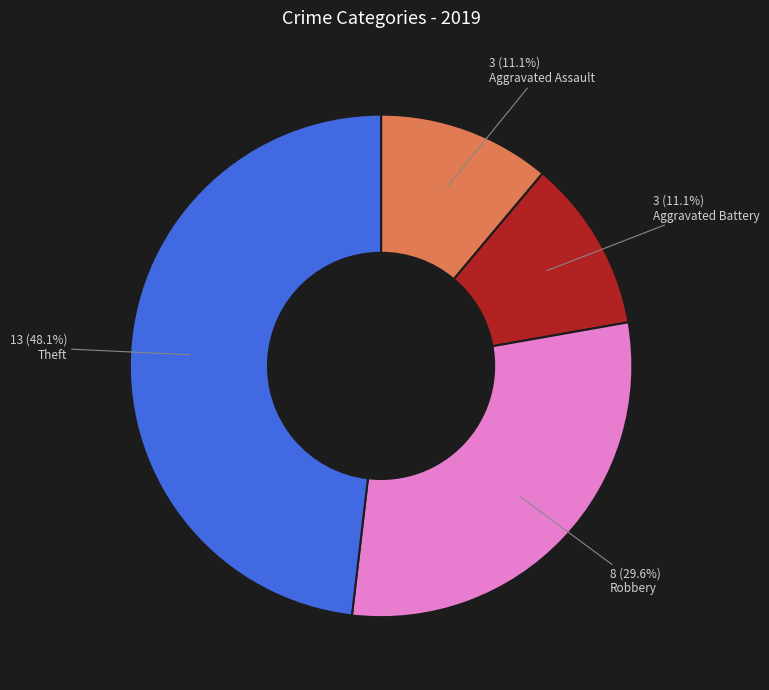

What is the largest slice in the pie chart?

Theft